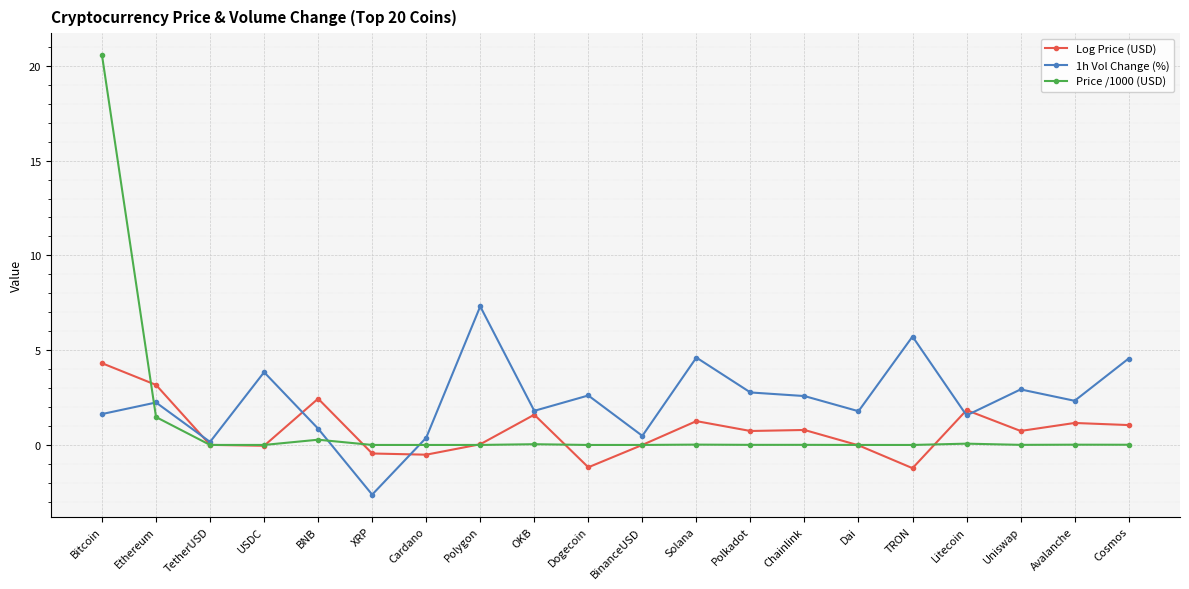

What is the average value of the Log Price (USD) series?

0.8